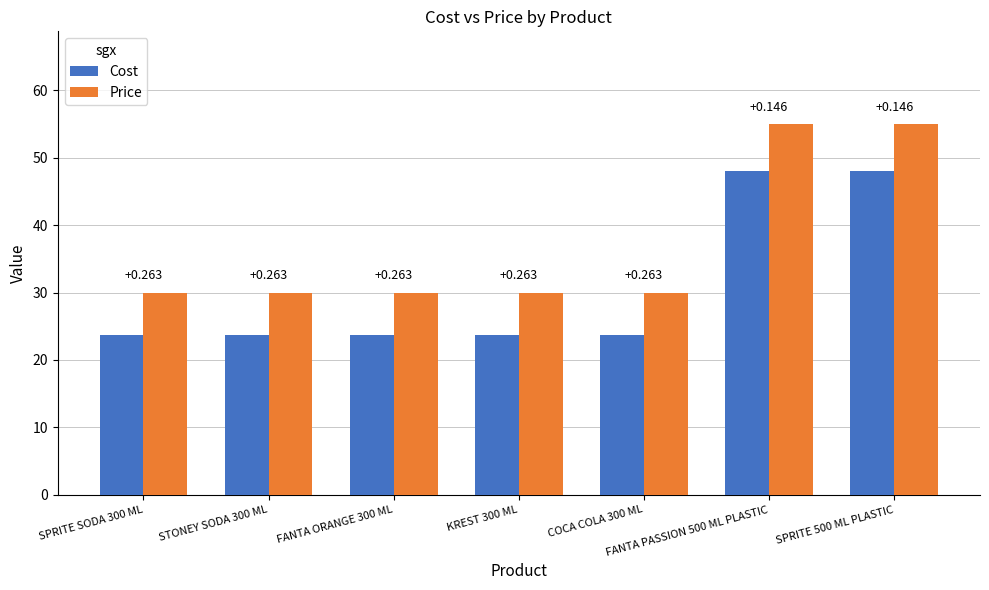

What are all the series names shown in the legend?

Cost, Price